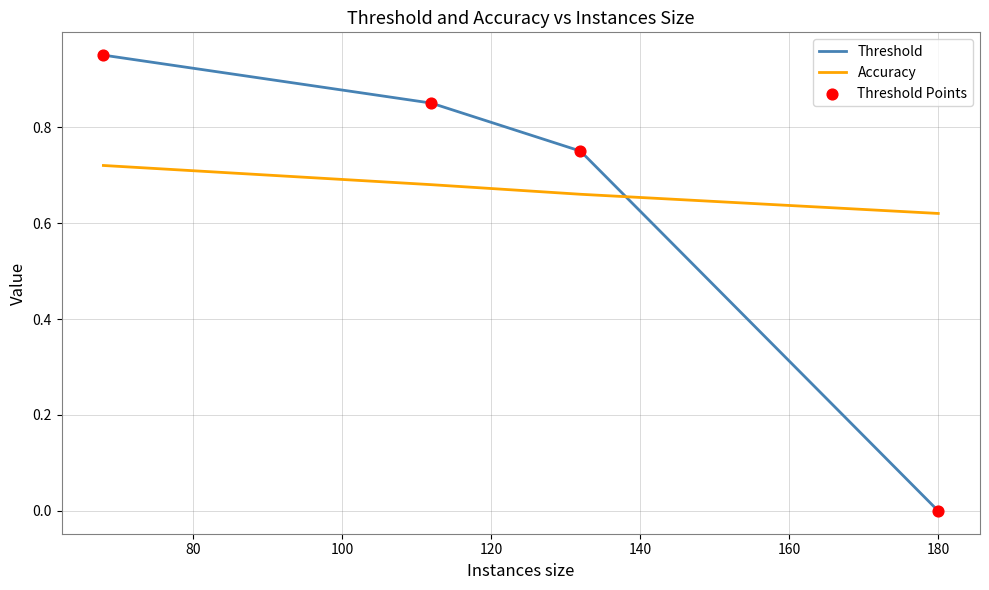

Which series contains the lowest Y value?

Threshold